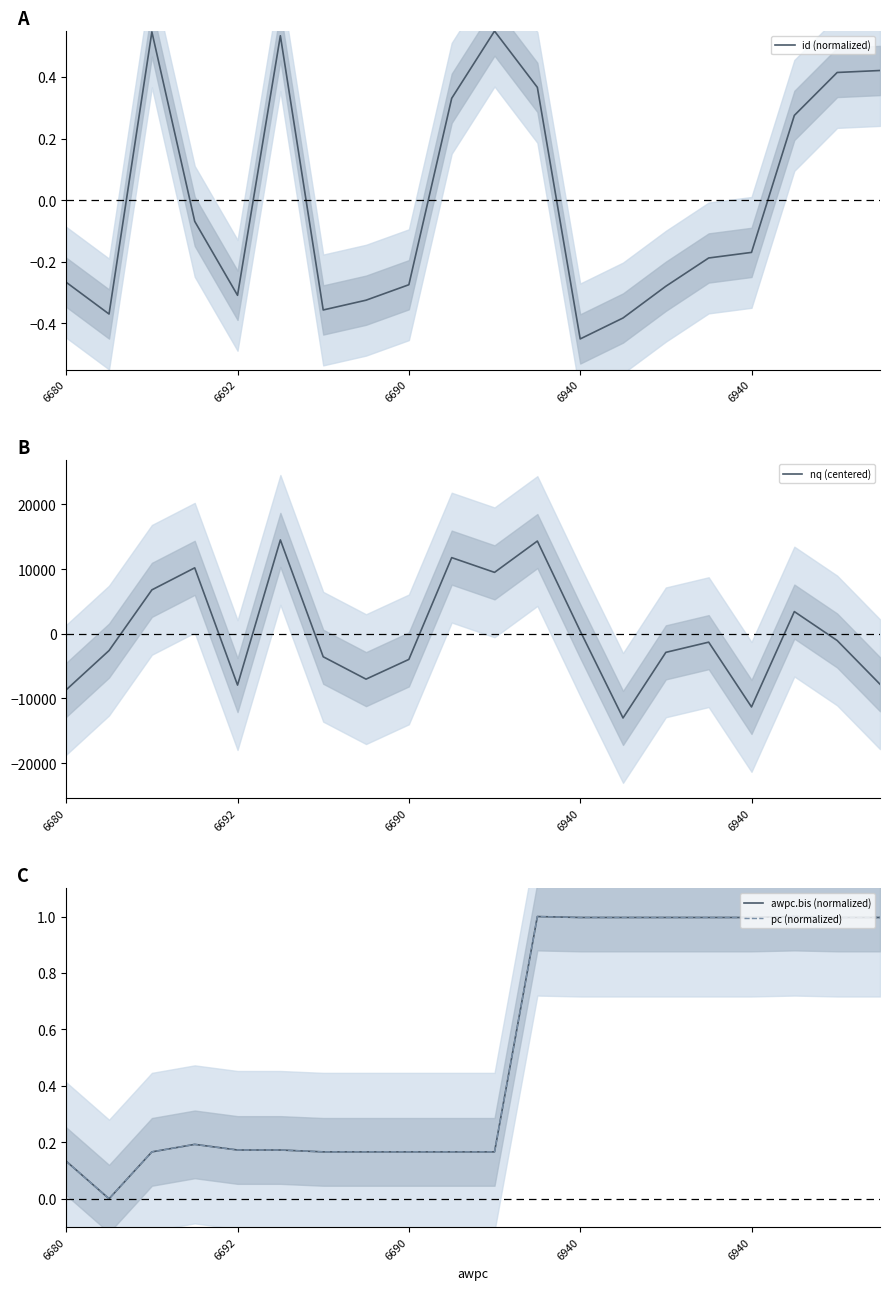

What value does the pc (normalized) series have at 13?

1.0